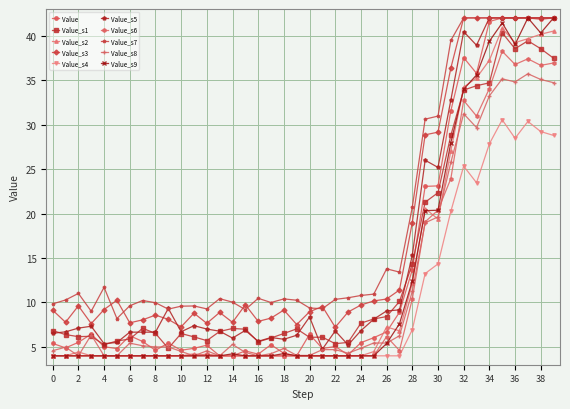

True or false: Value_s8 has more than 1 interior local peaks.

True